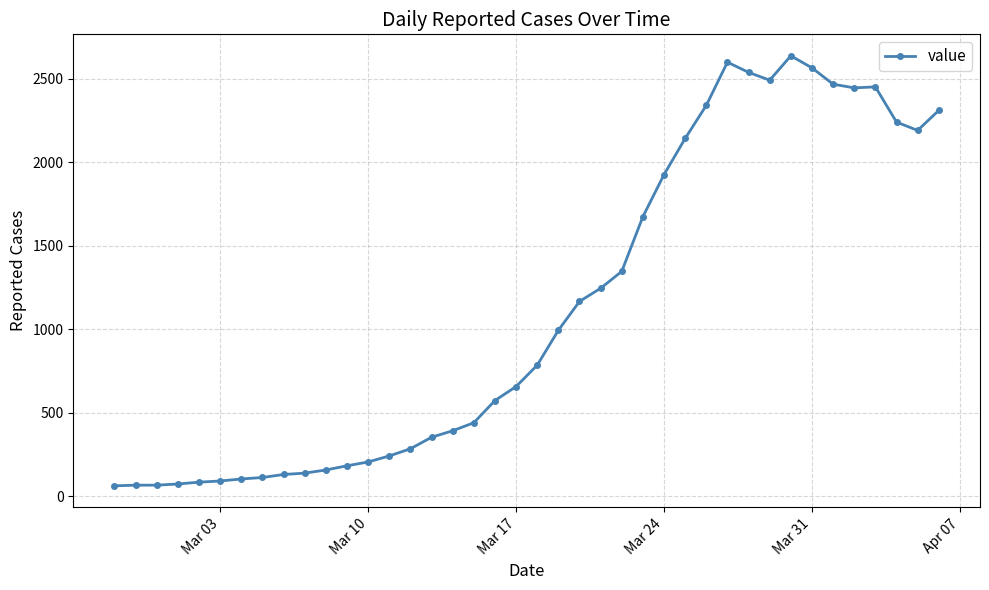

True or false: there are more than 2 points higher than both neighbors.

True